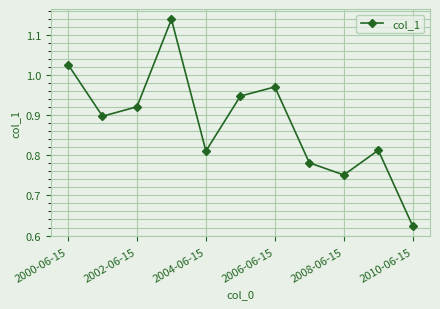

What is the difference between the second highest and second lowest values?

0.3